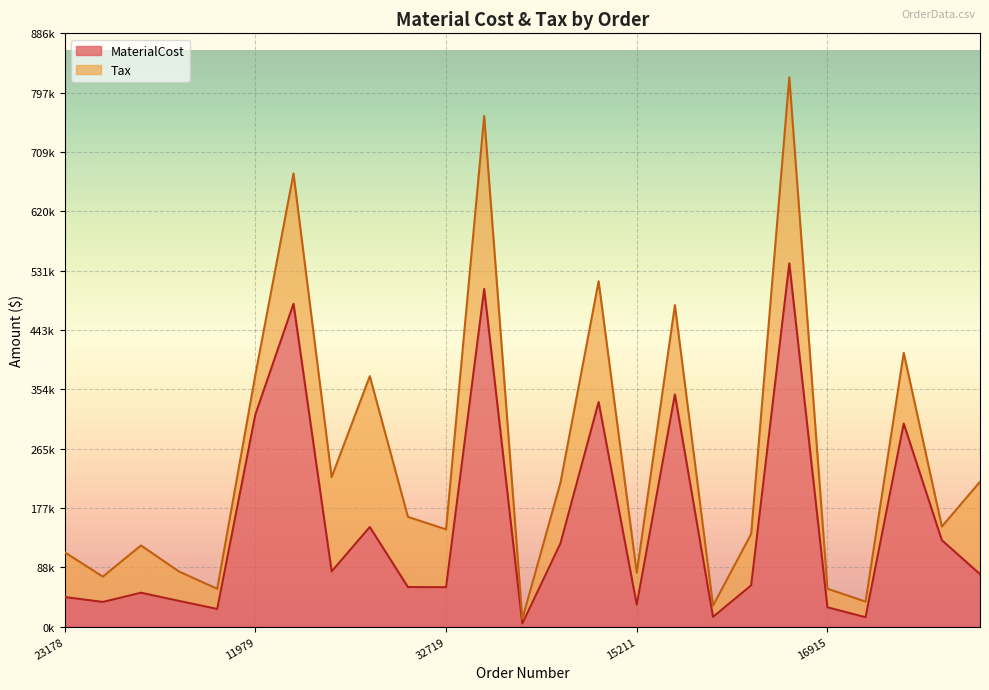

Which series has the largest total across all categories?

Tax